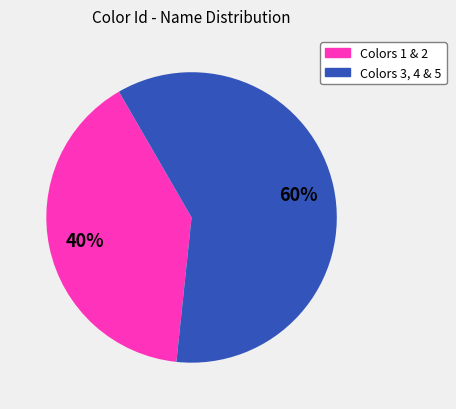

To the nearest percent, what is the average slice percentage?

50%